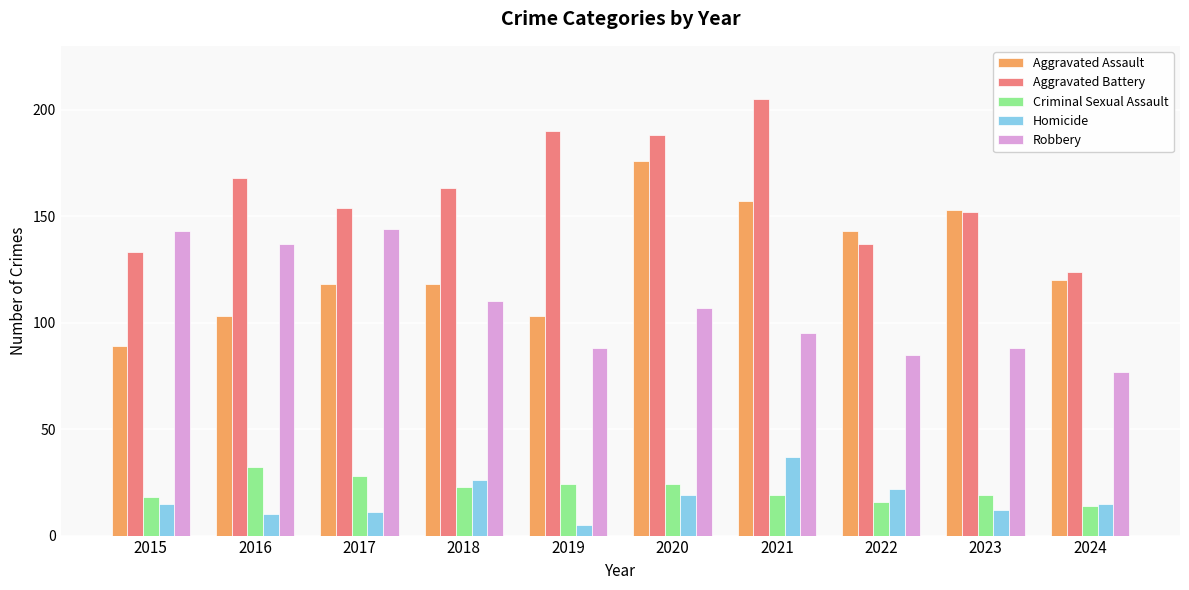

Which series has the largest range (max minus min)?

Aggravated Assault